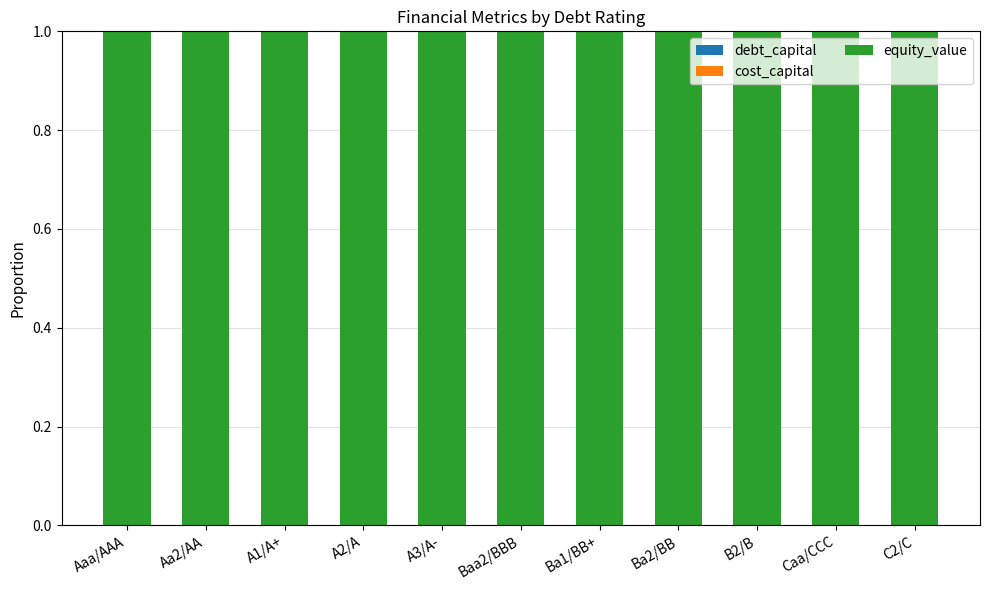

Does the chart contain stacked bars?

Yes